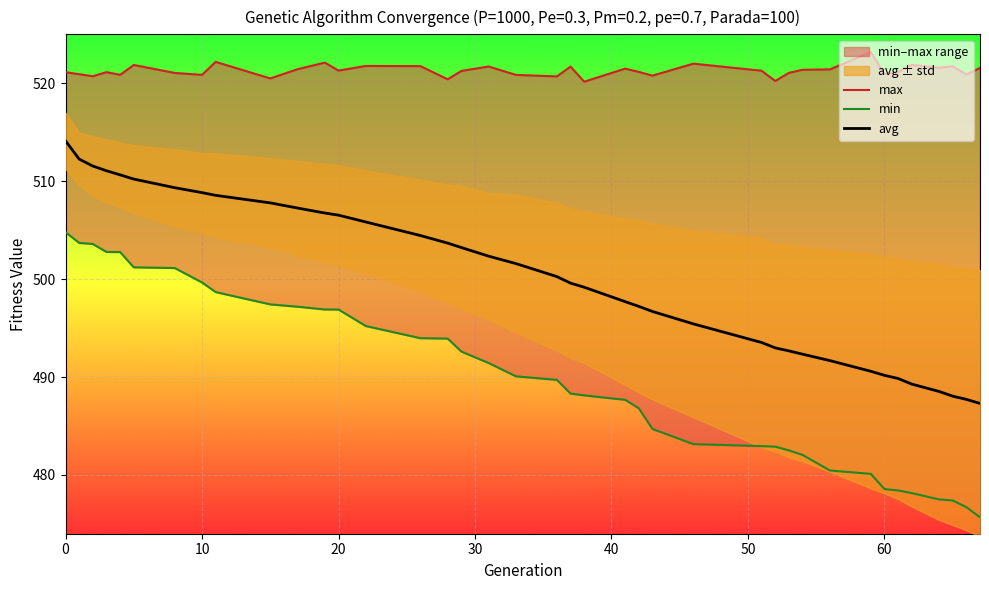

What is the maximum value for avg?

514.1